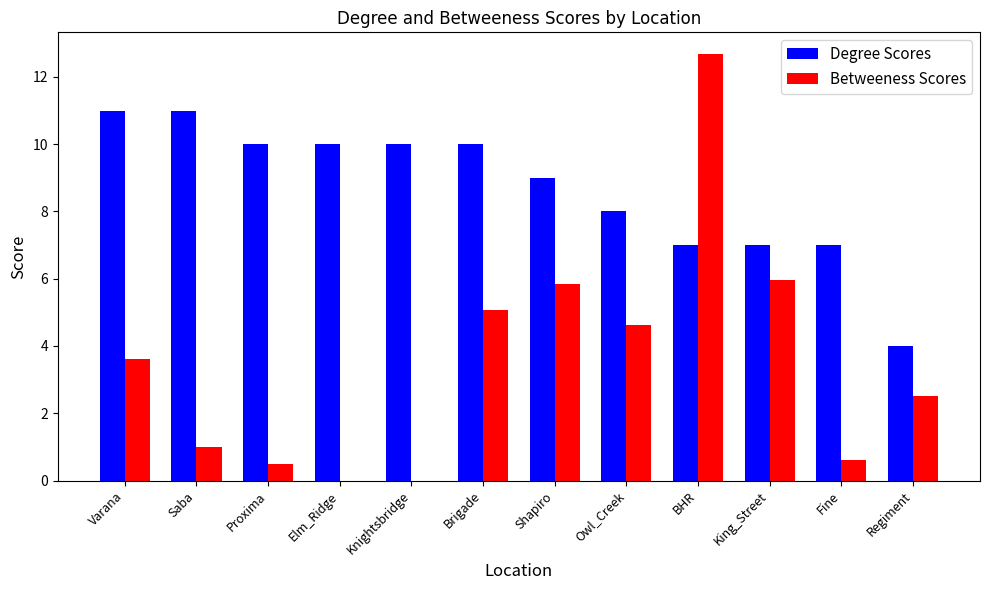

Which series has the largest total across all categories?

Degree Scores